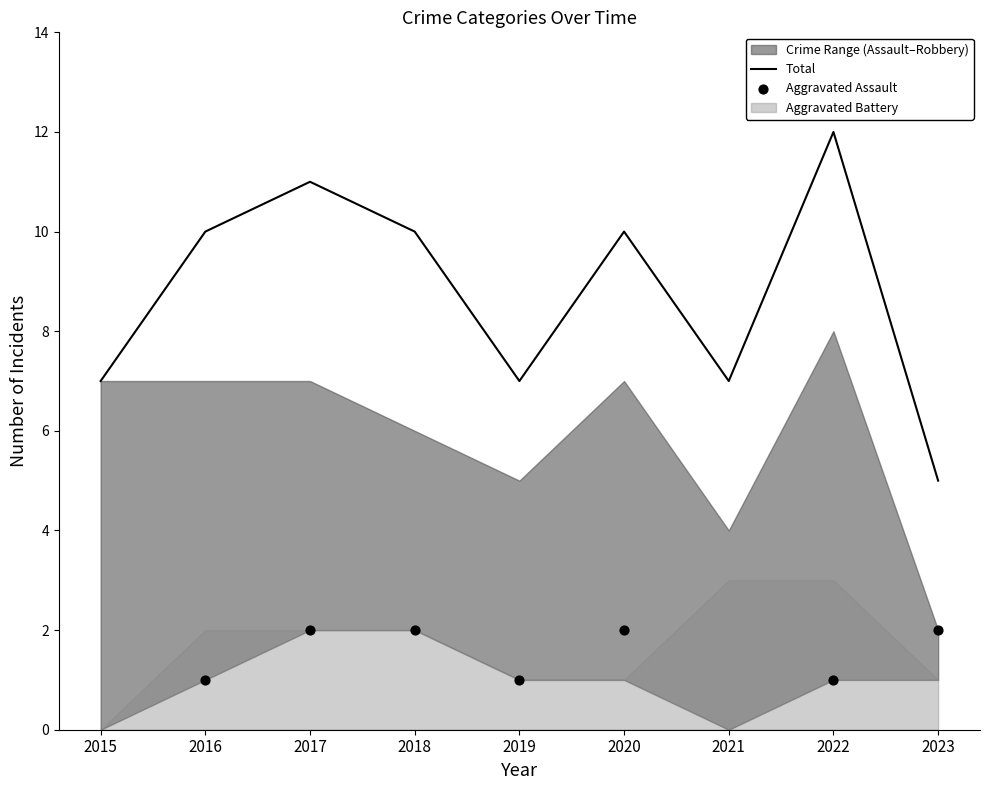

At which category is the sum across all series the highest?

2017